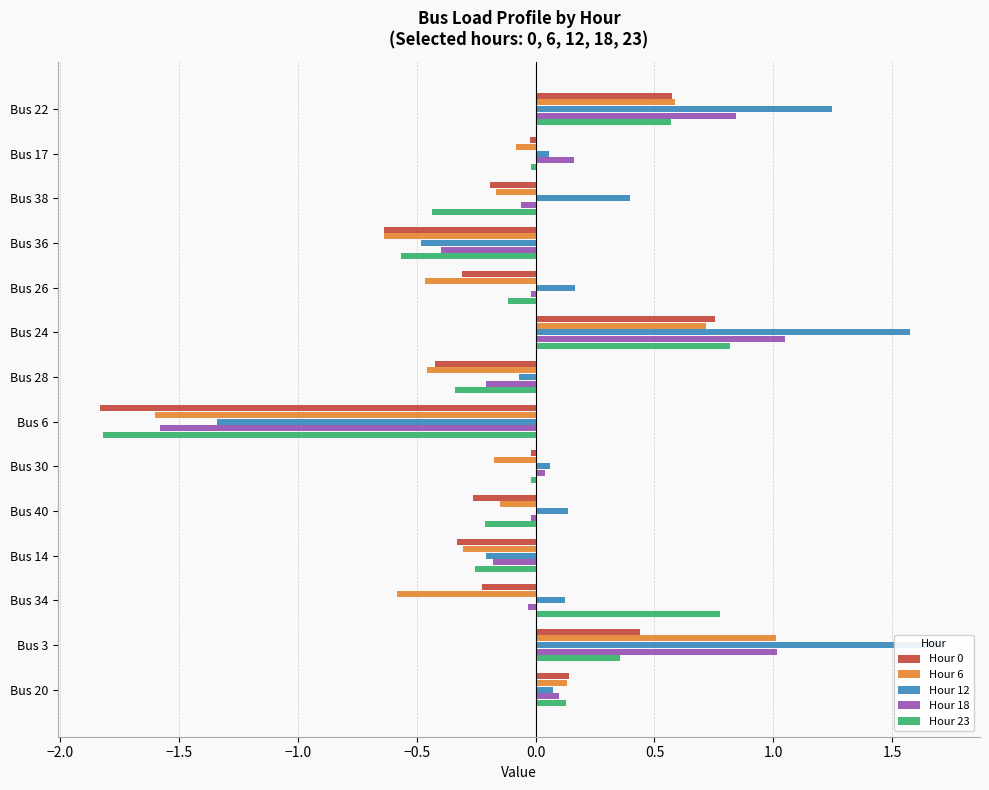

Count the number of categories in the chart.

14